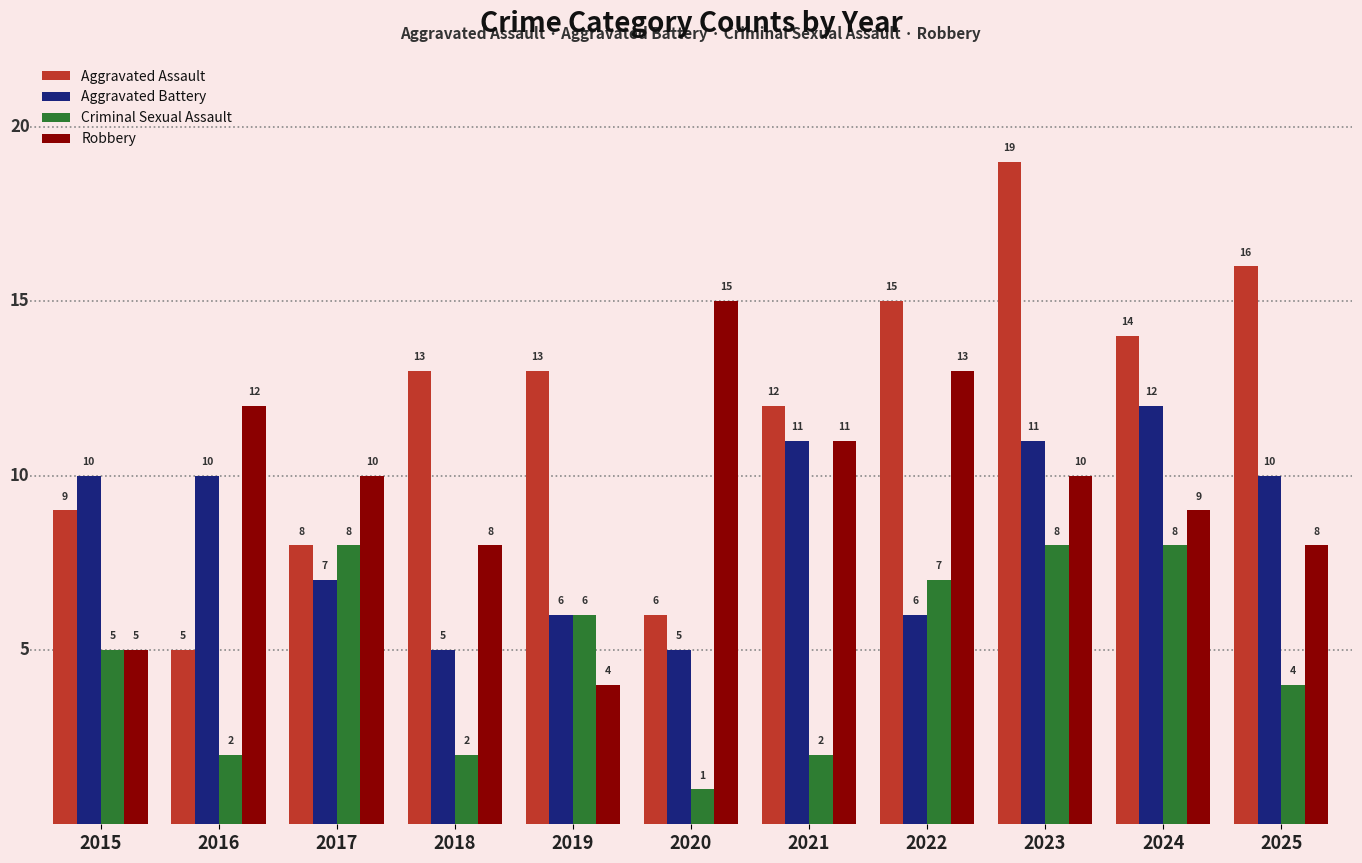

What is the difference between the maximum and minimum values in the Criminal Sexual Assault series?

7